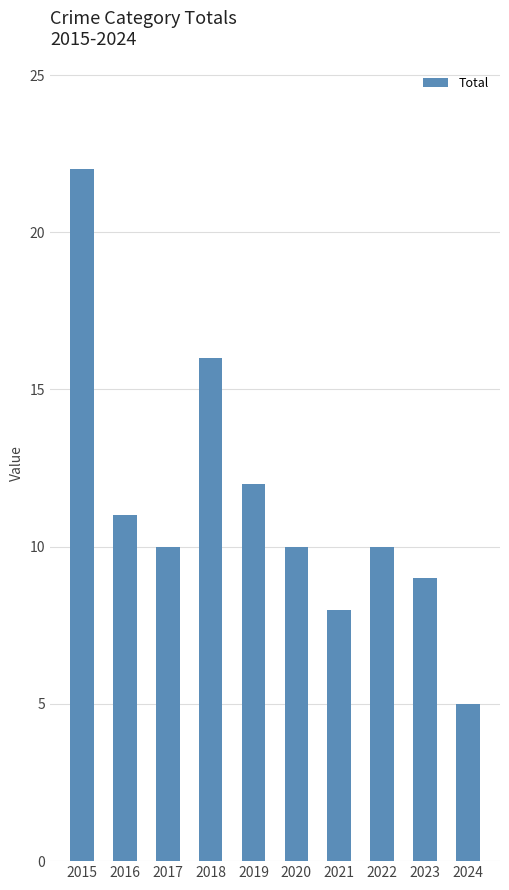

What is the sum of all values?

113